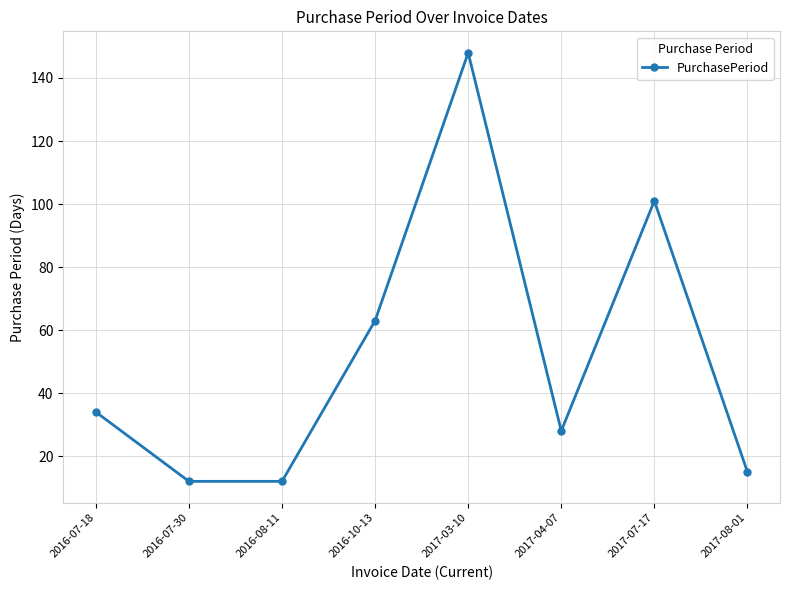

How many categories are shown in the chart?

8